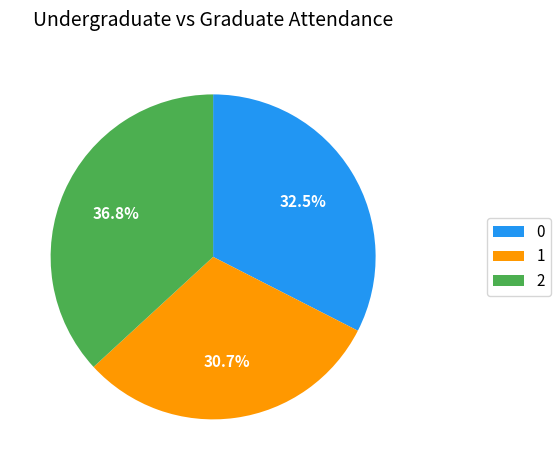

What percentage is the 2 slice, to the nearest percent?

37%